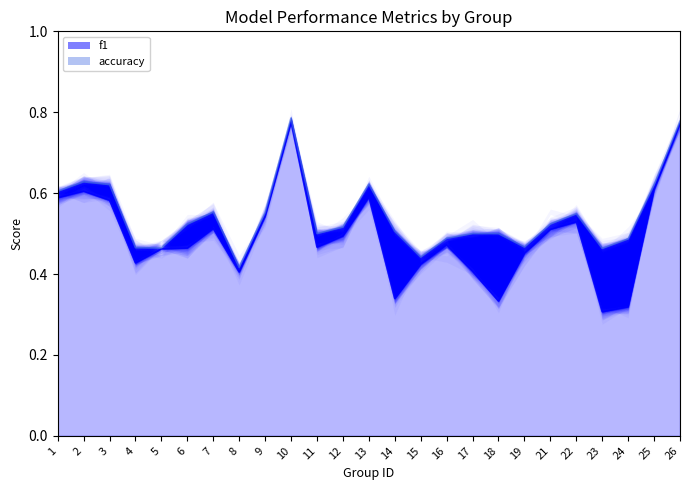

List the series in order of their peak value, lowest first.

f1, accuracy